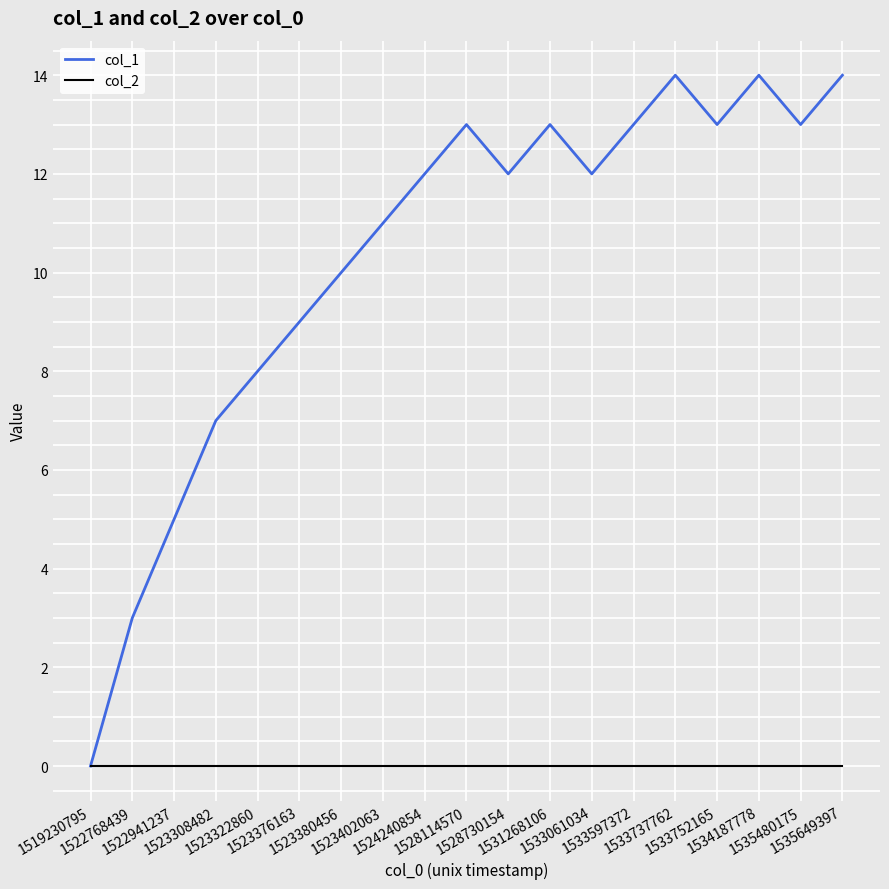

What are all the series names shown in the legend?

col_1, col_2